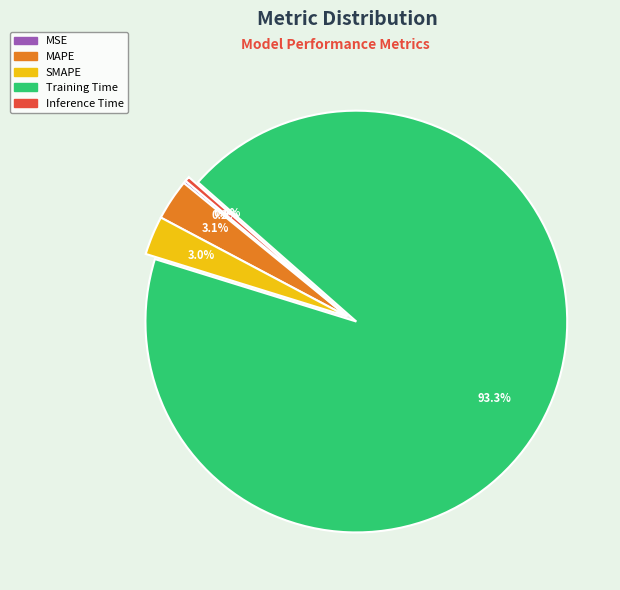

Which category has the biggest portion of the pie?

Training Time